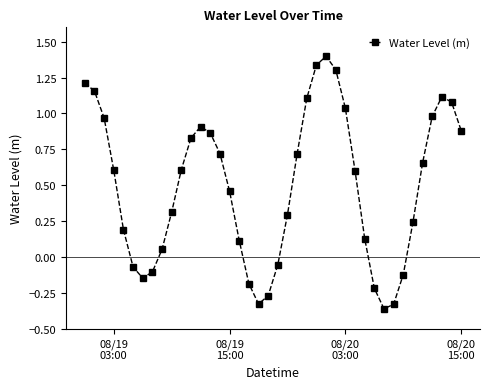

How many negative values are there?

11